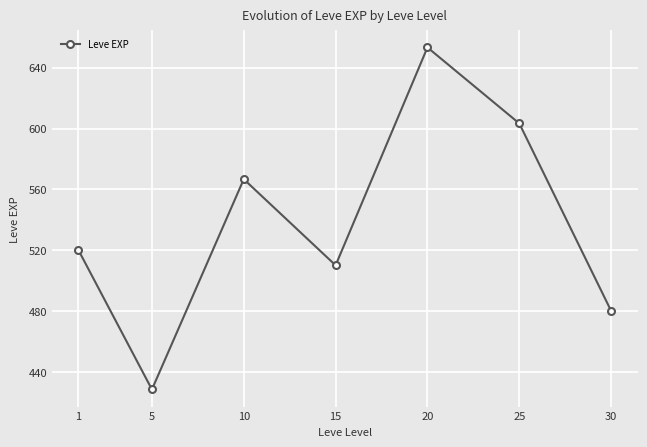

List the labels in order of value, largest first.

20, 25, 10, 1, 15, 30, 5